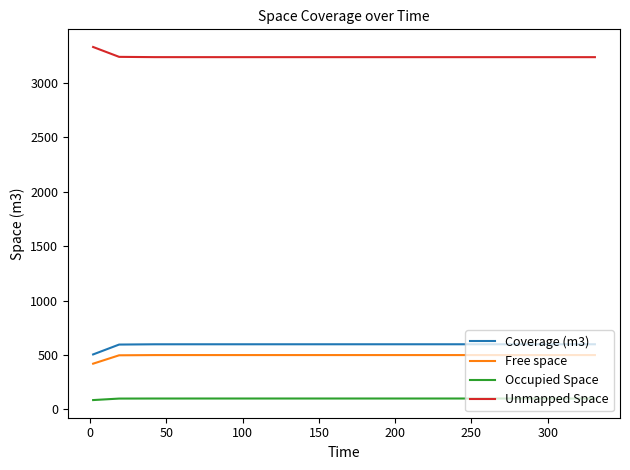

What is the maximum value shown in the chart?

3330.7